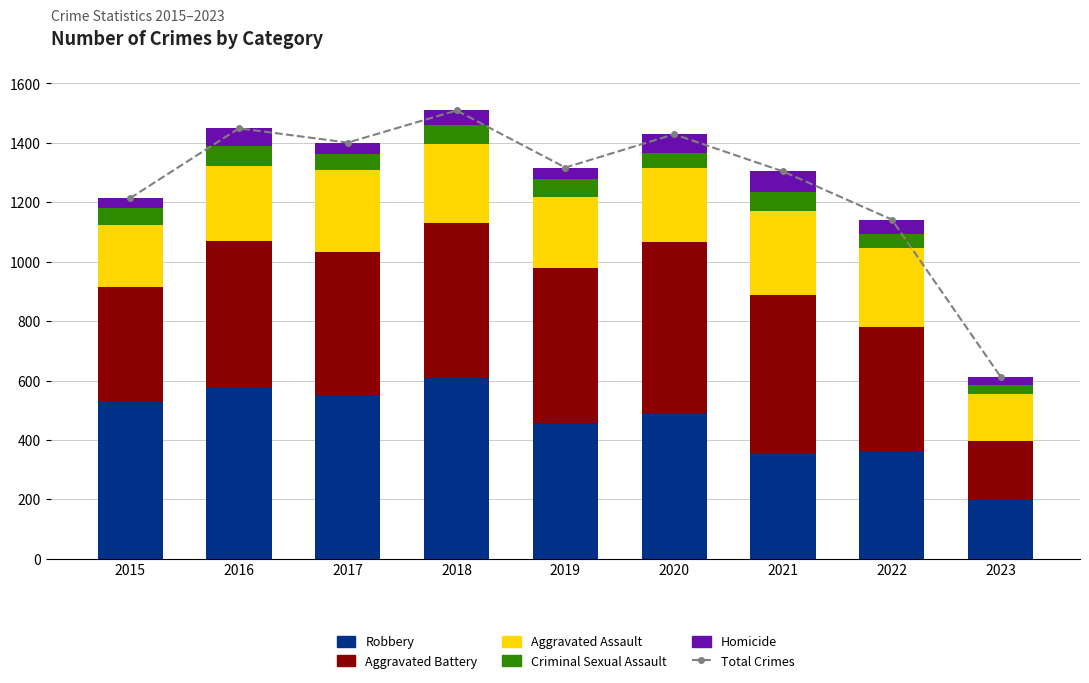

Which series has the largest range (max minus min)?

Total Crimes